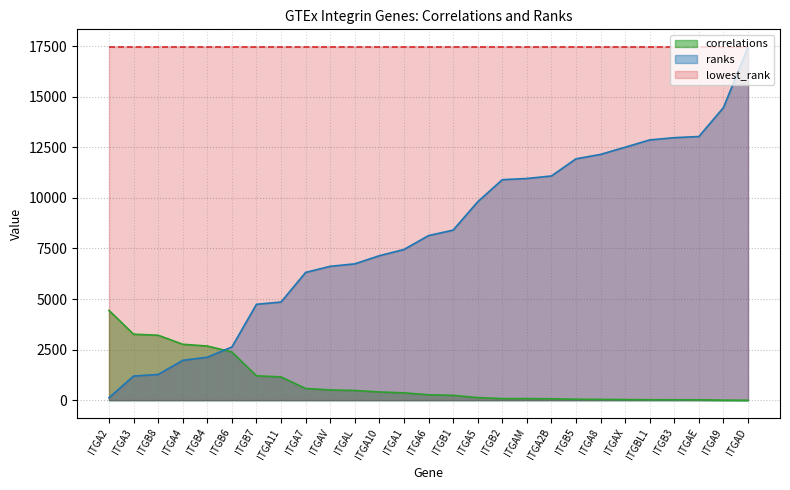

How many values in the correlations series are below 272?

13